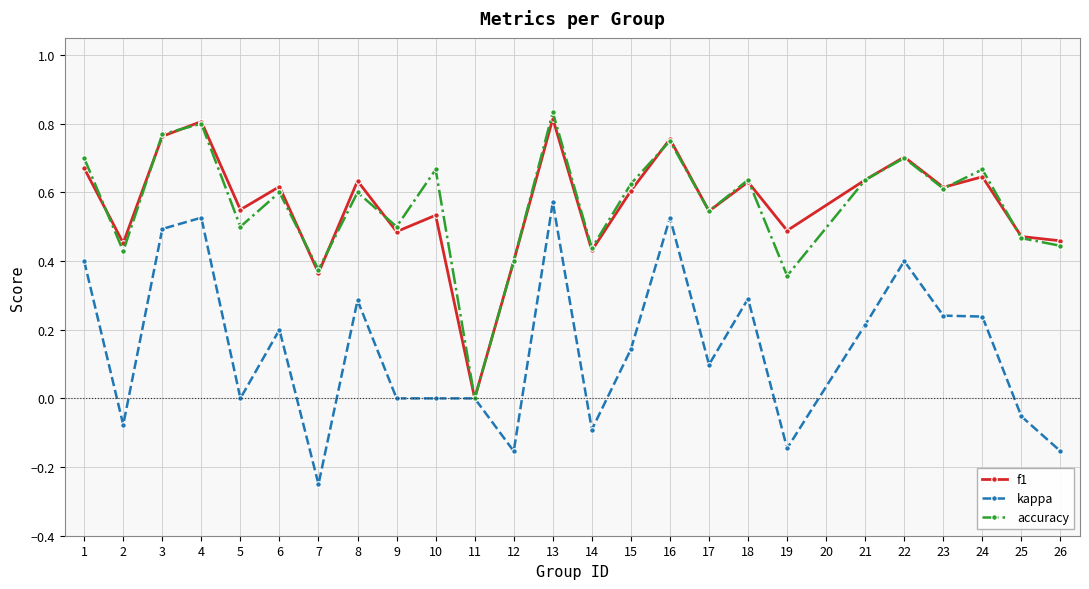

Which label corresponds to the smallest value in the chart?

7